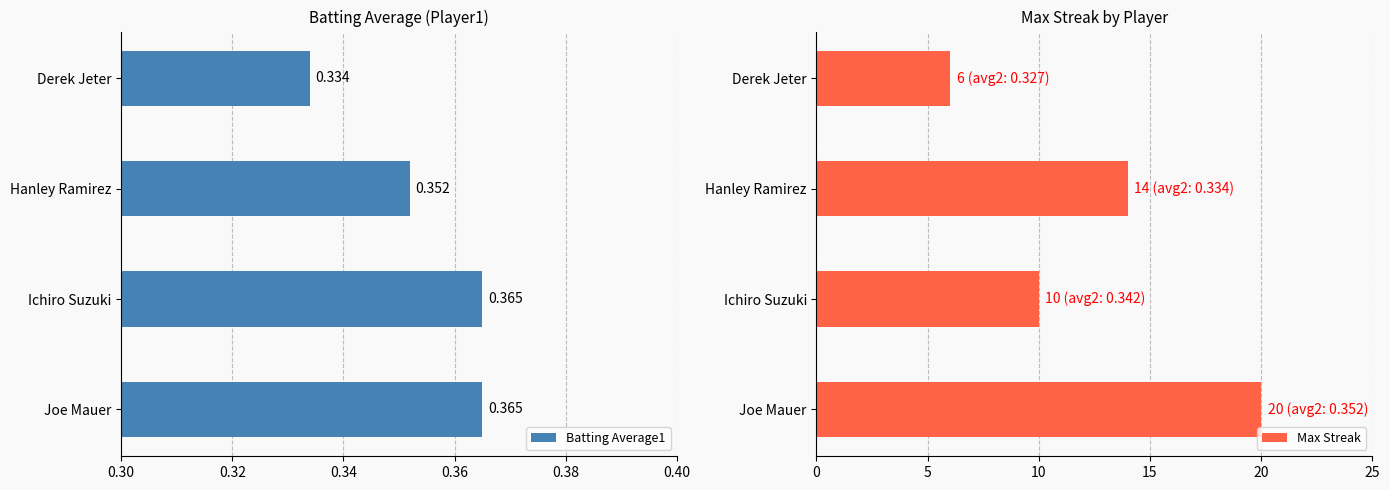

What is the value of the Batting Average1 bar at the 1st from the left?

0.4